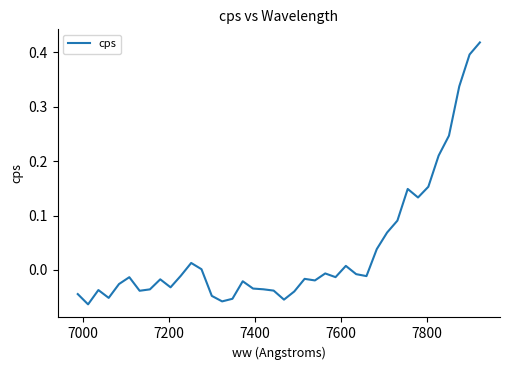

What is the difference between the maximum and minimum values?

0.5